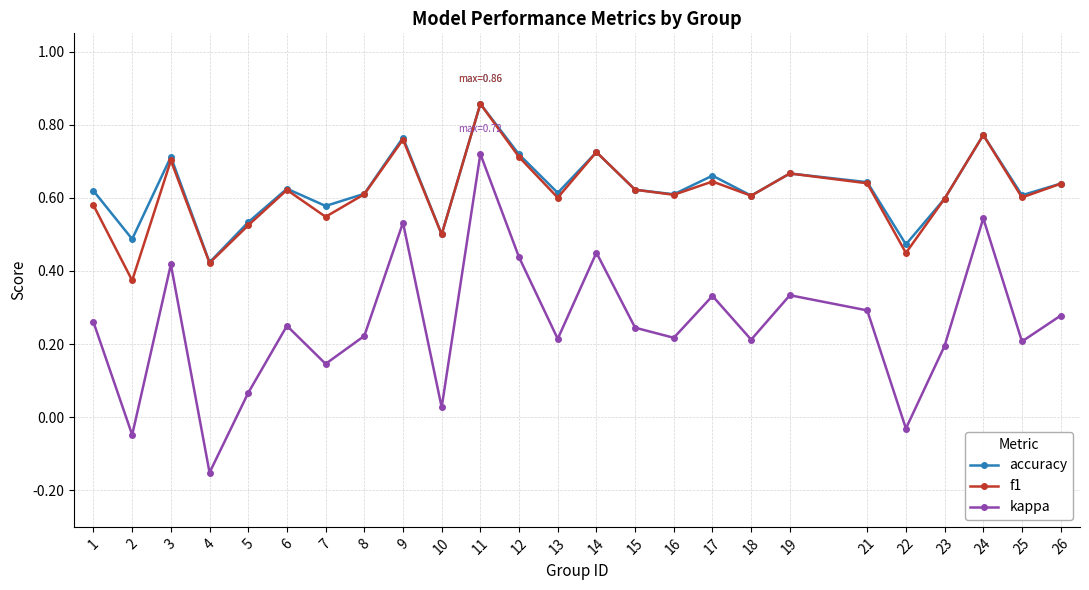

Where is the first local maximum for kappa?

3